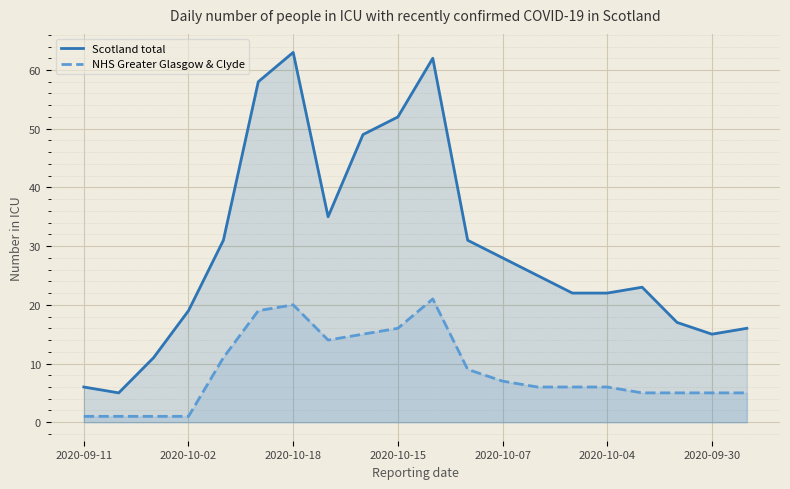

What is the average value of the Scotland total series?

30